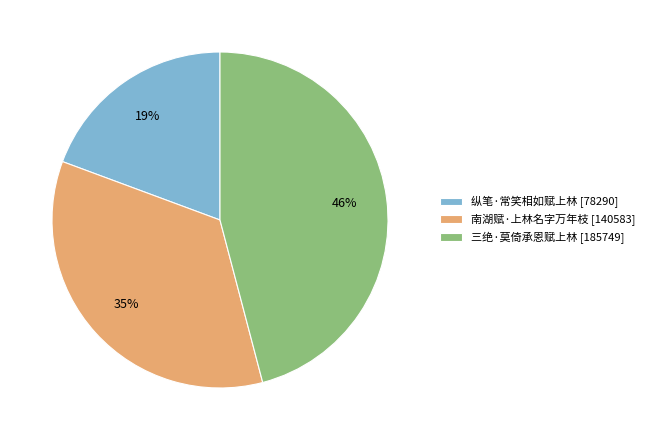

Is 三绝·莫倚承恩赋上林 the majority of the pie?

No